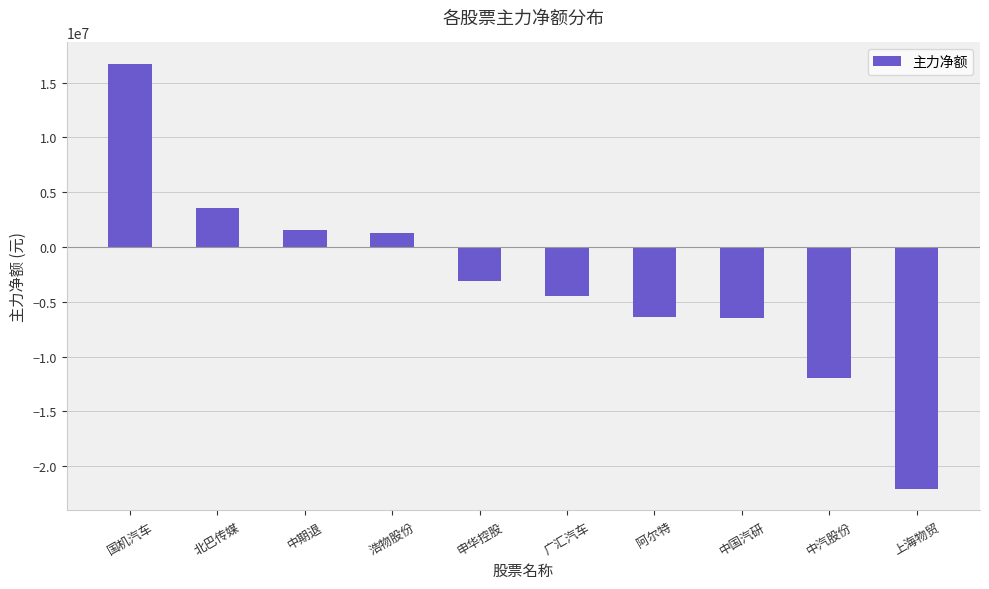

What is the difference between the maximum and minimum values?

38823642